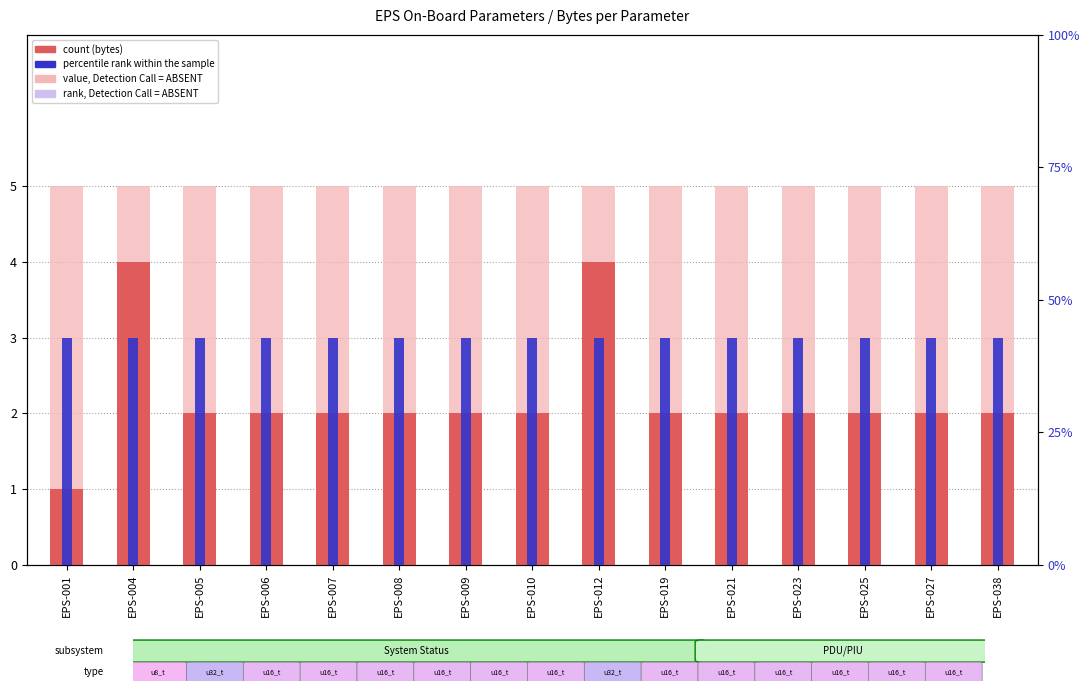

Is it true that percentile rank within the sample equals 3 at EPS-023?

True